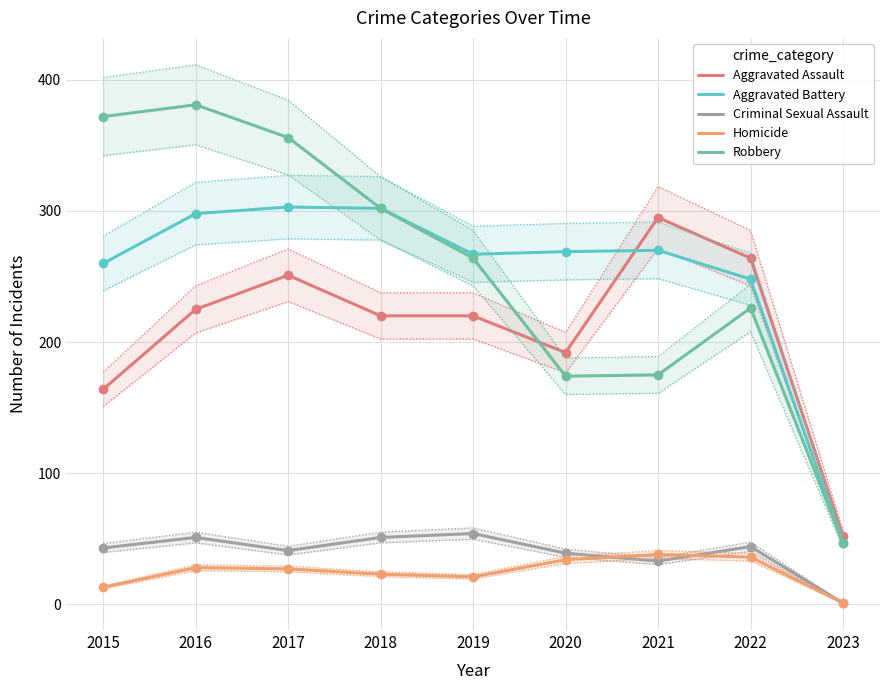

What is the smallest value displayed?

1